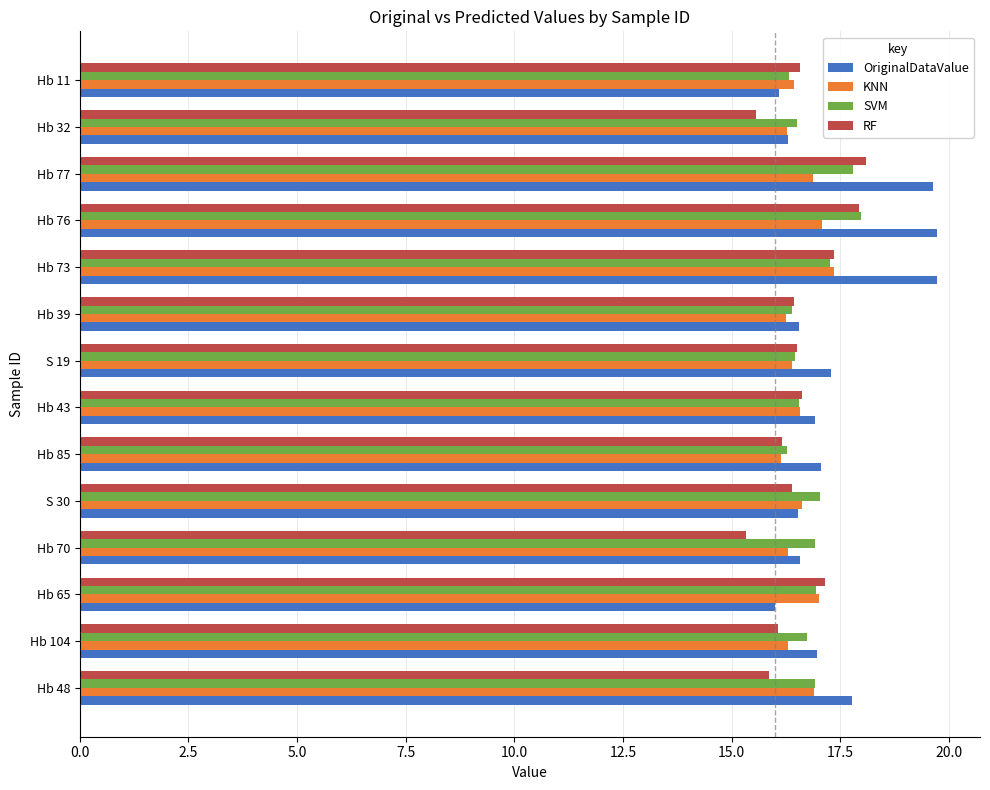

What is the total value across all series at Hb 32?

64.6